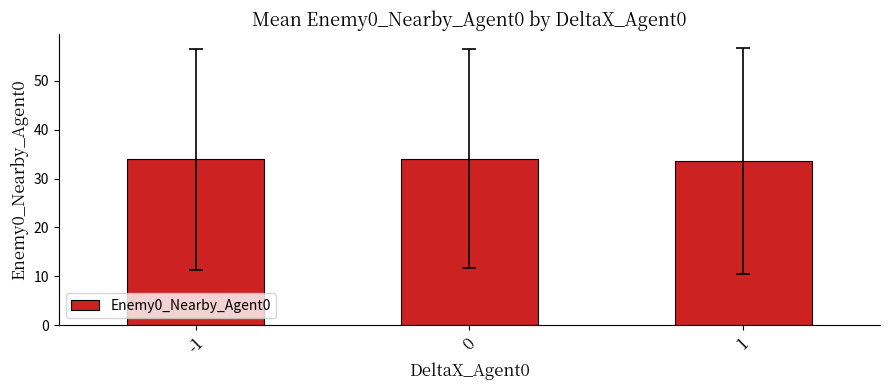

What is the value of the 2nd bar from the left?

34.1